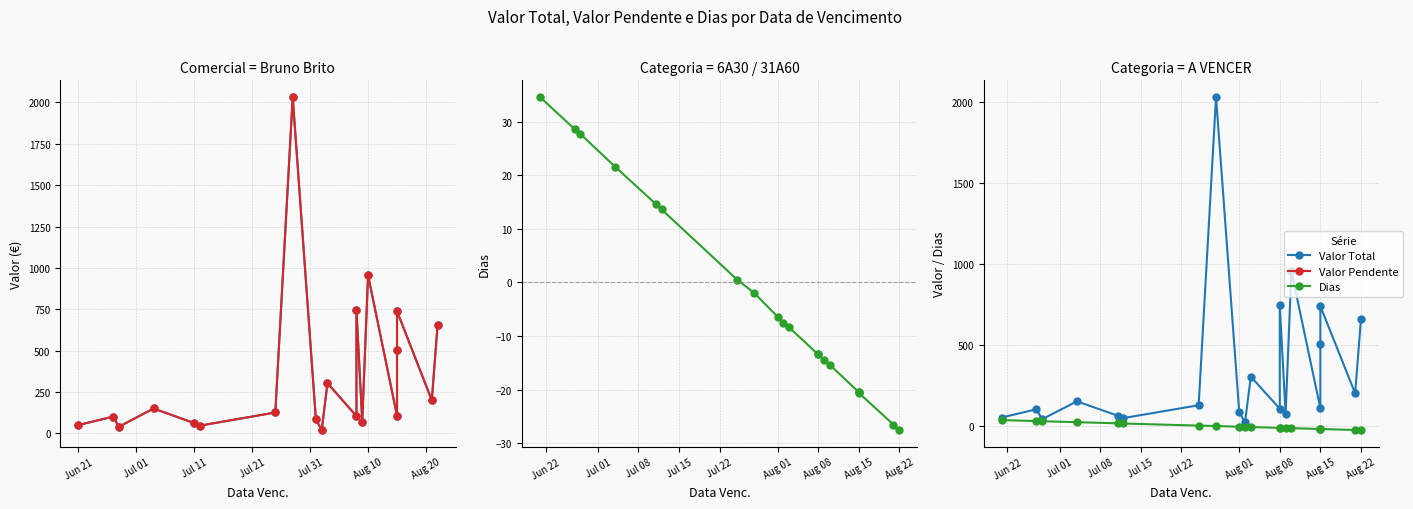

True or false: Valor Pendente has a value of 175.3 at 11.

False